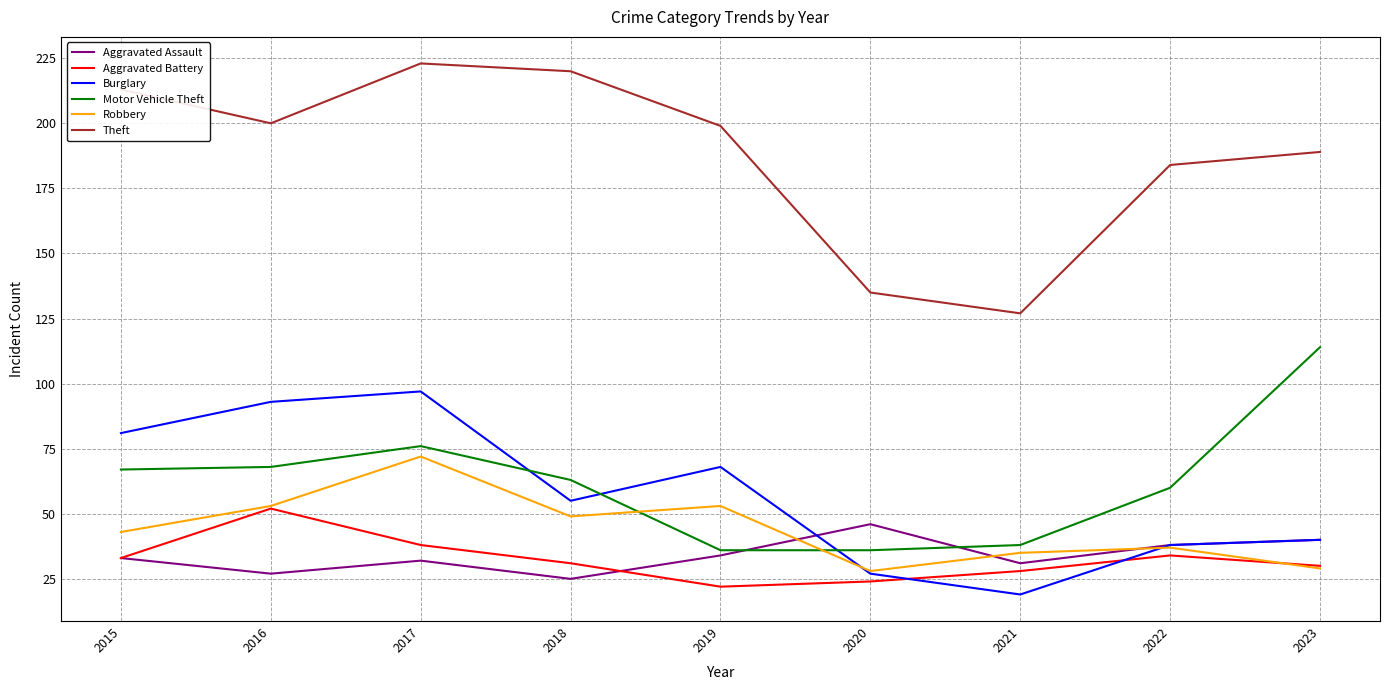

What are all the series names shown in the legend?

Aggravated Assault, Aggravated Battery, Burglary, Motor Vehicle Theft, Robbery, Theft